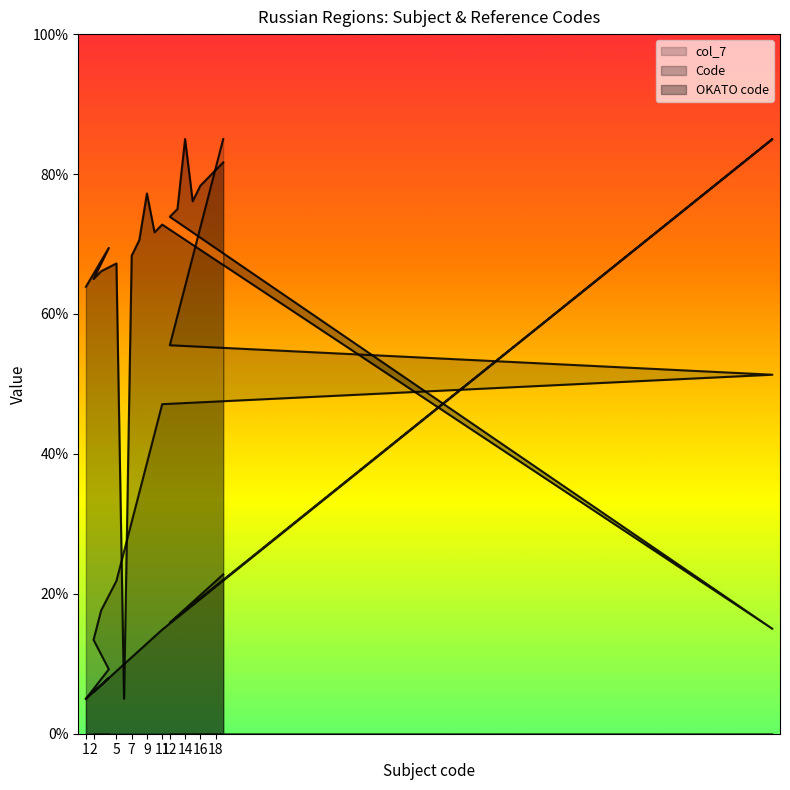

Between 7 and 2, which is larger?

7